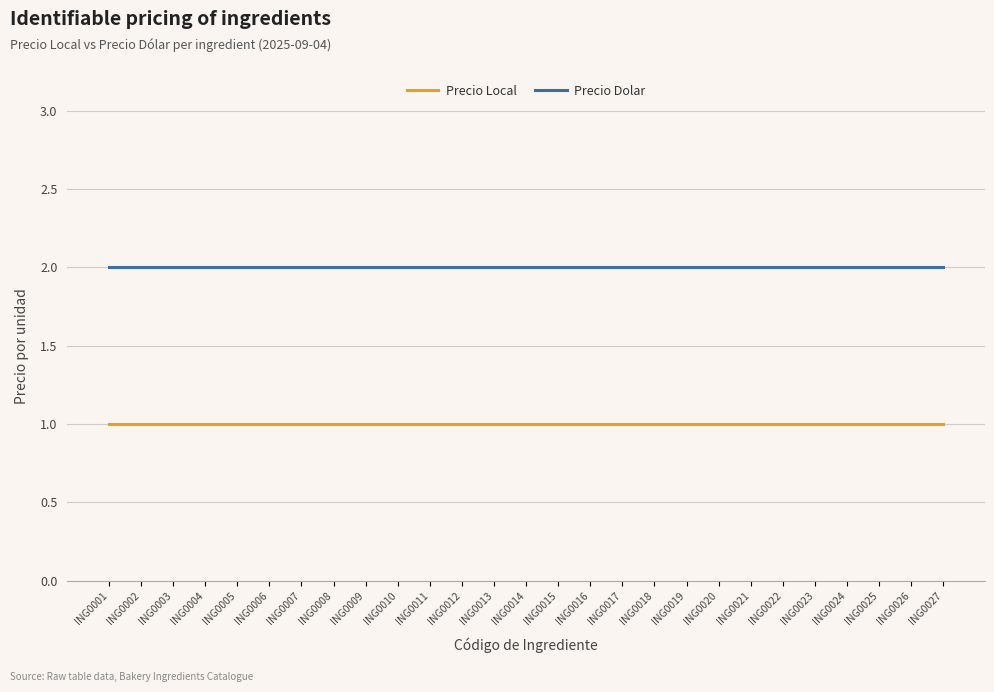

Does the chart display data point markers on the line(s)?

No